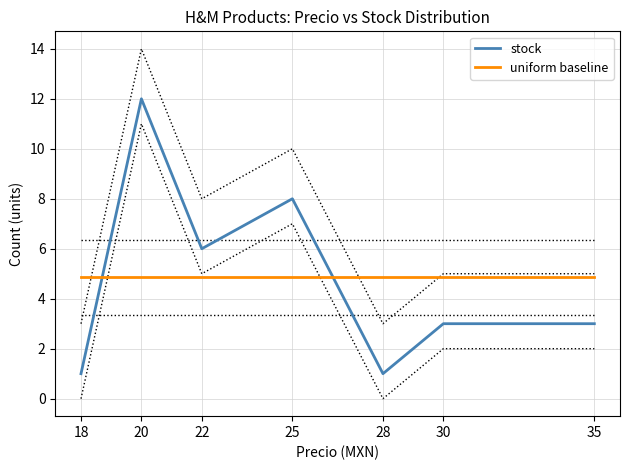

Is the value of uniform baseline at 22 greater than the value of stock at 20?

No